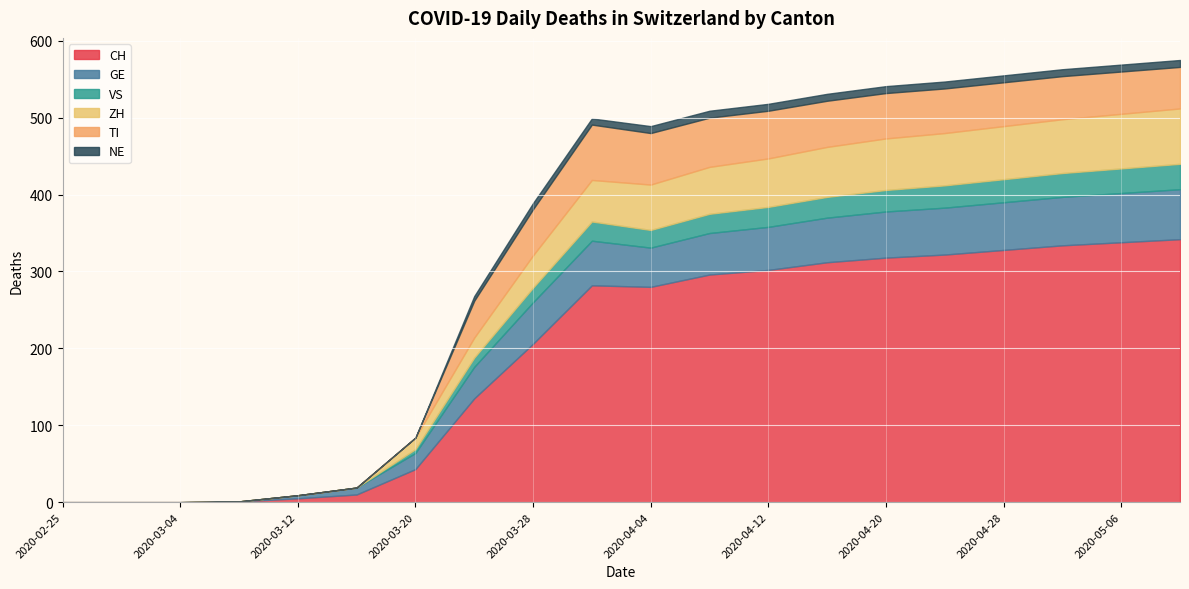

Where is CH nearest to the value 171?

2020-03-28